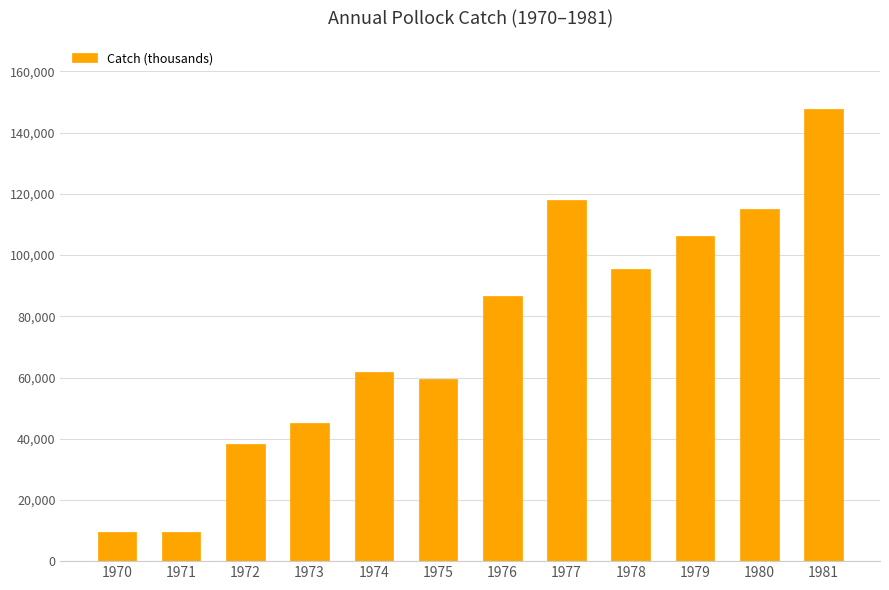

What is the maximum value shown in the chart?

147818